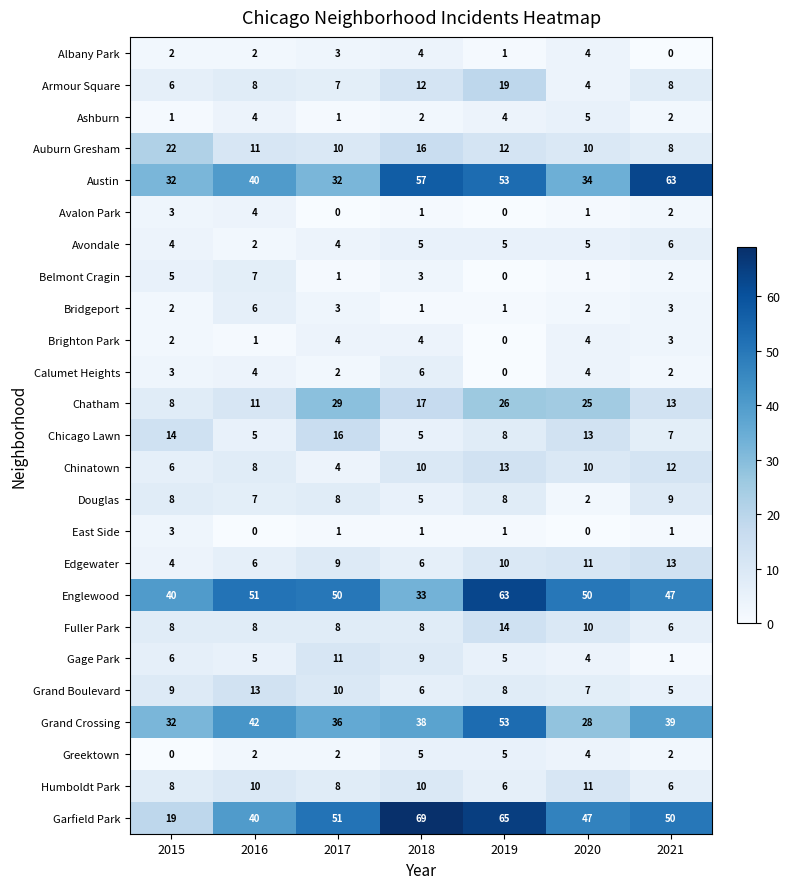

How many East Side values are between 0 and 1?

6